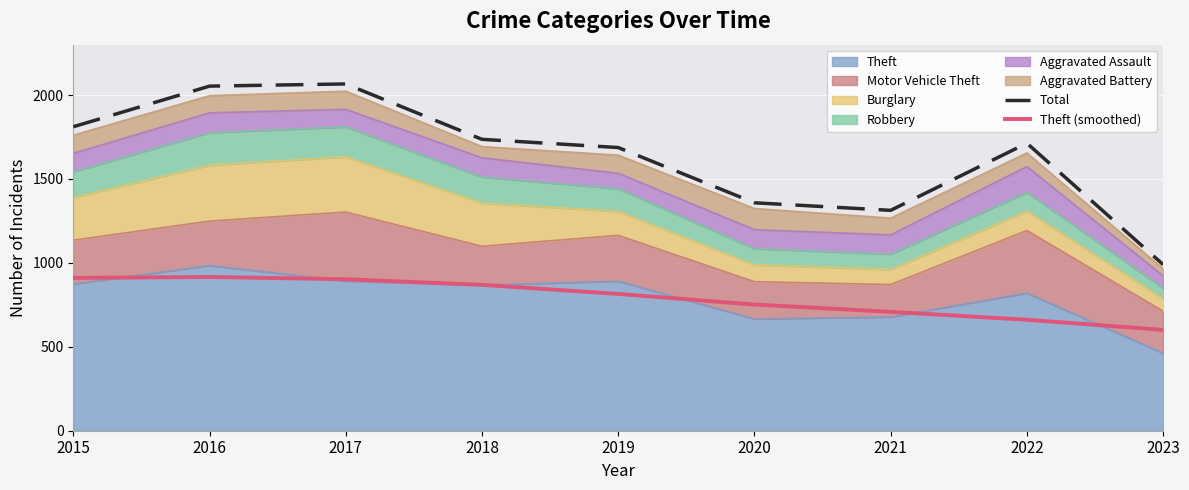

Where does the Total series first go above 1713?

2015